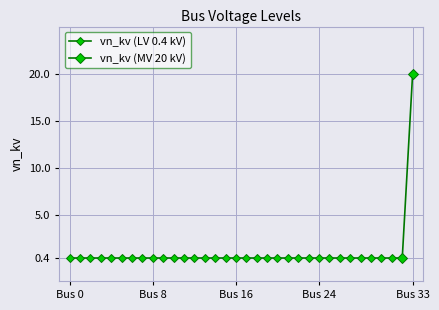

True or false: the data has more than 1 interior local peaks.

False